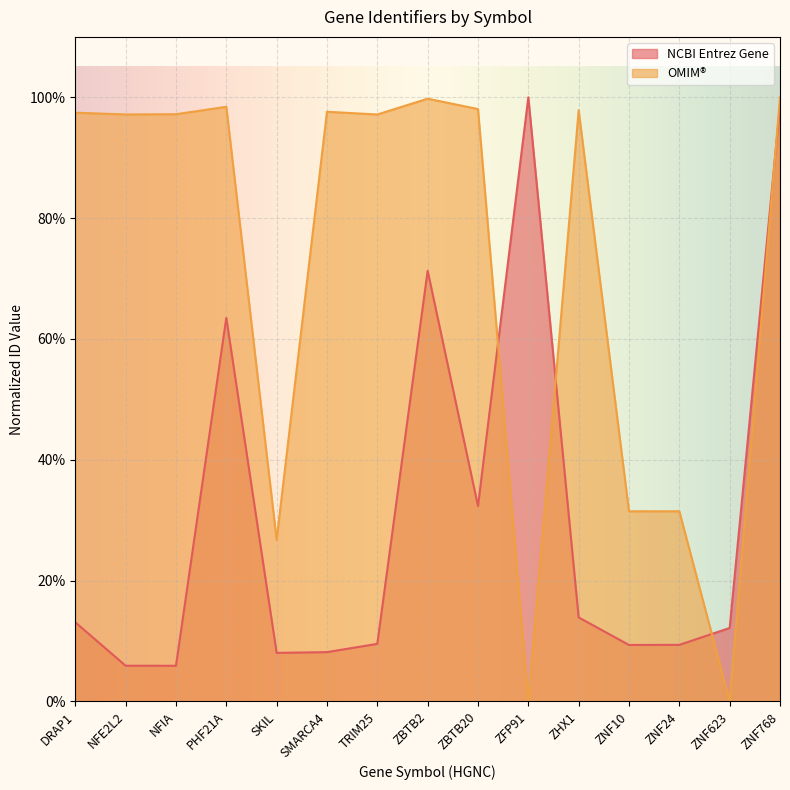

List the labels in order of OMIM value, largest first.

ZNF768, ZBTB2, PHF21A, ZBTB20, ZHX1, SMARCA4, DRAP1, NFIA, NFE2L2, TRIM25, ZNF10, ZNF24, SKIL, ZFP91, ZNF623